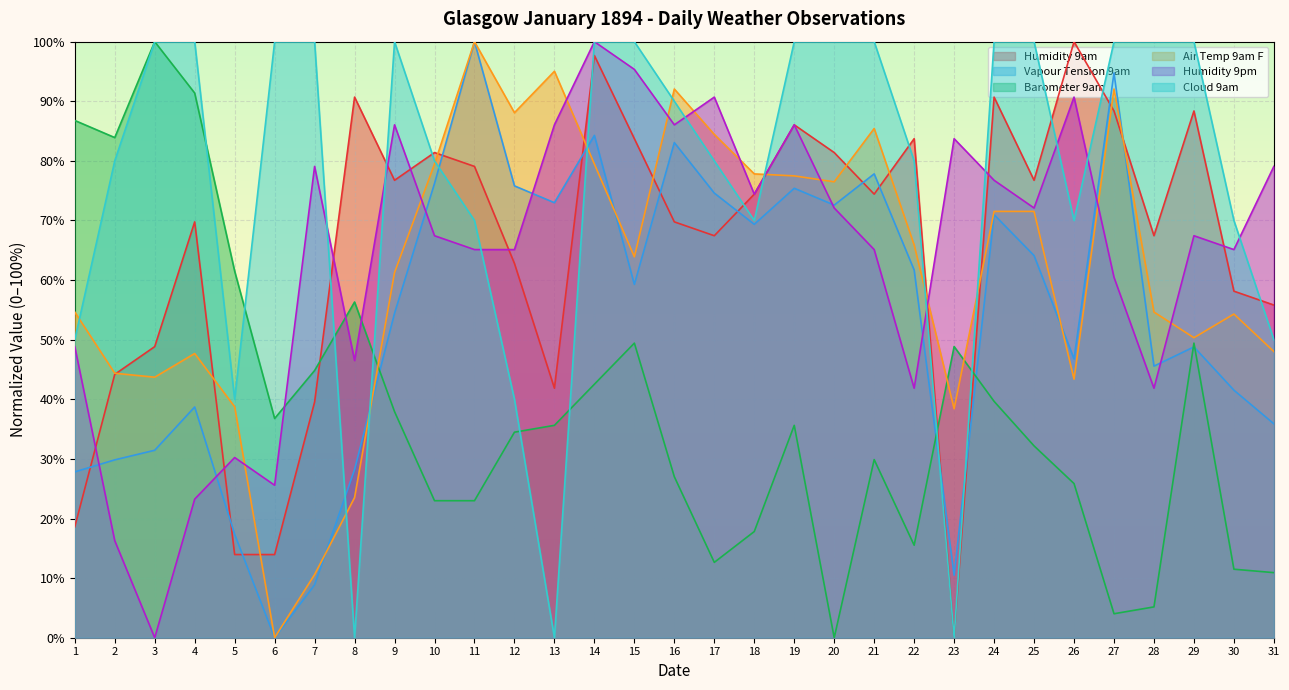

Which series has the largest total across all categories?

Cloud 9am